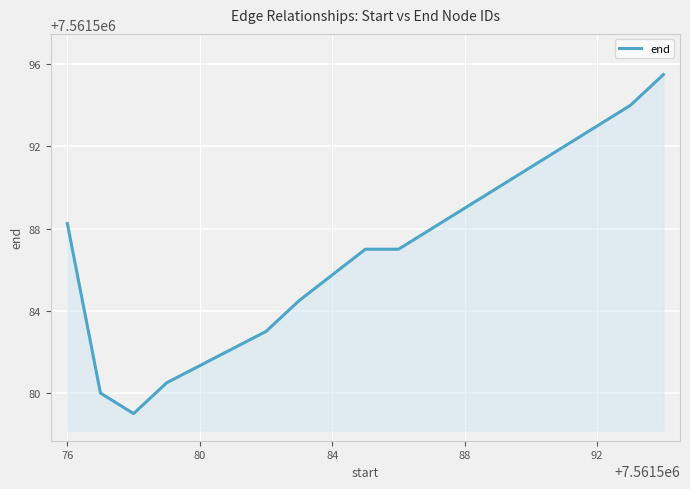

Does the chart have visible grid lines?

Yes